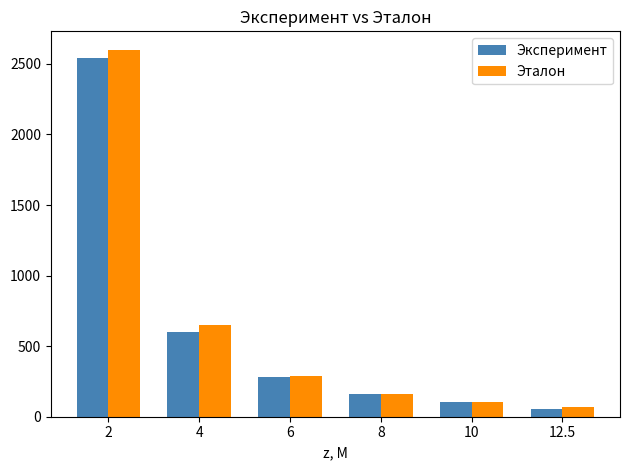

Count the number of categories in the chart.

6